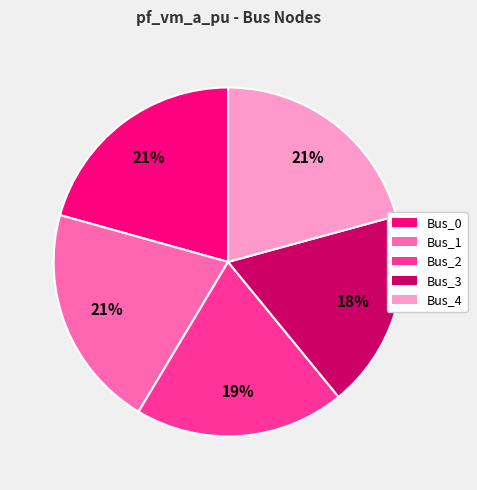

True or false: Bus_3 accounts for 8% of the total.

False